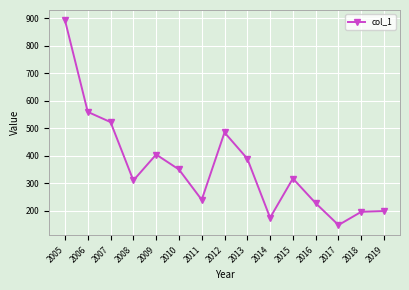

What is the difference between the maximum and minimum values?

744.9